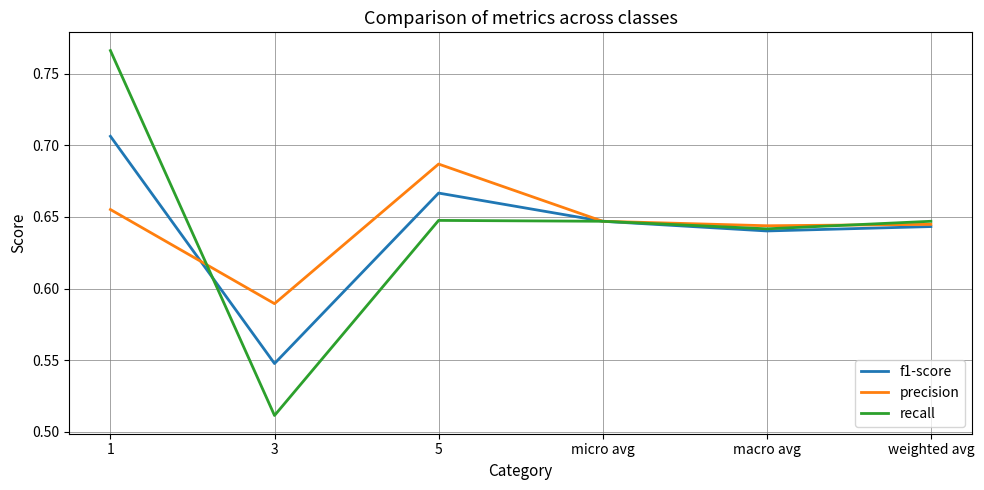

True or false: recall and f1-score cross at least once.

True